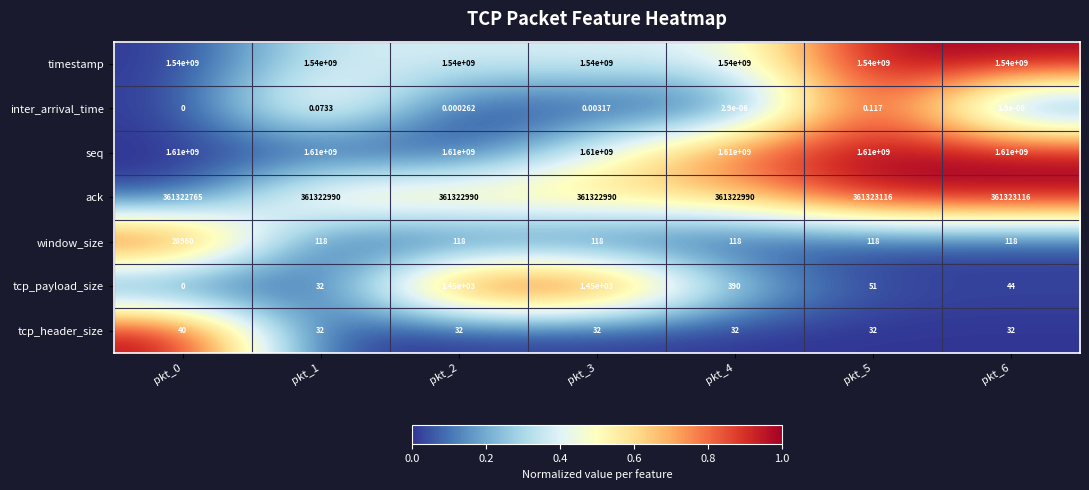

Is the value of window_size at pkt_0 greater than the value of ack at pkt_4?

No